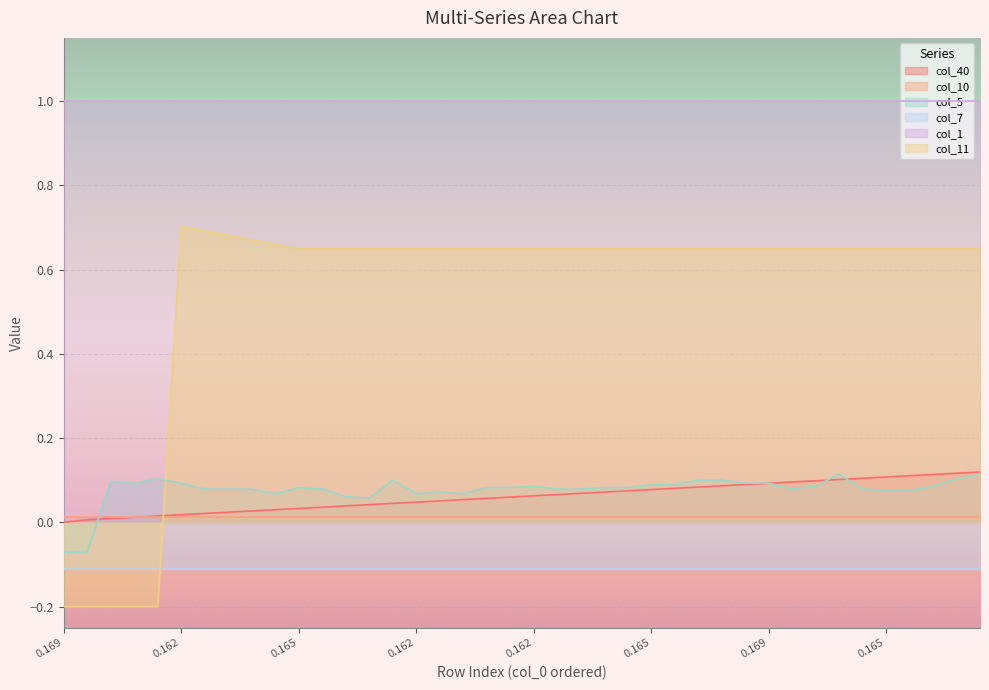

How many col_11 values are between 0 and 1?

35